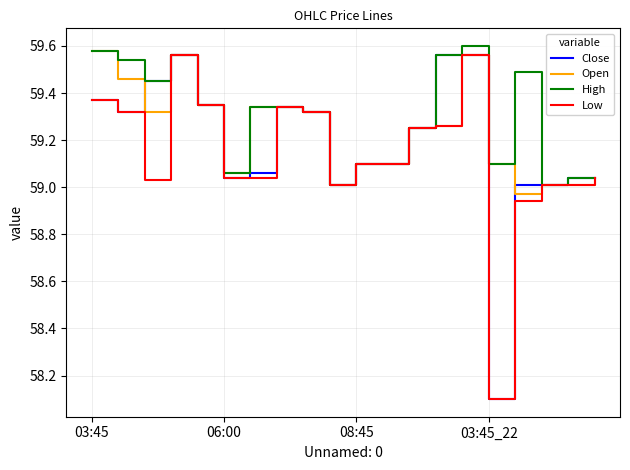

List the series in order of their overall mean, lowest first.

Low, Close, Open, High